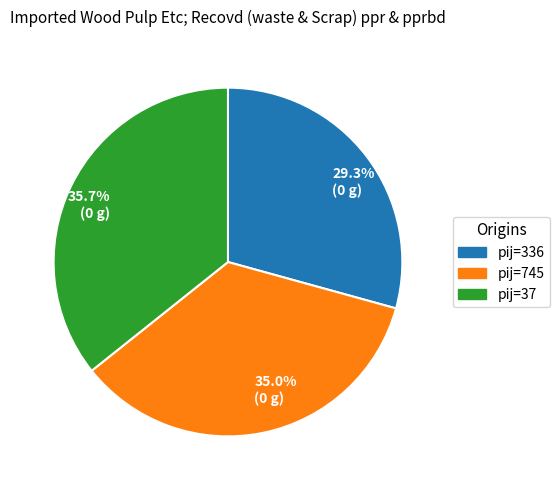

Rank the categories by value from lowest to highest.

pij=336, pij=745, pij=37